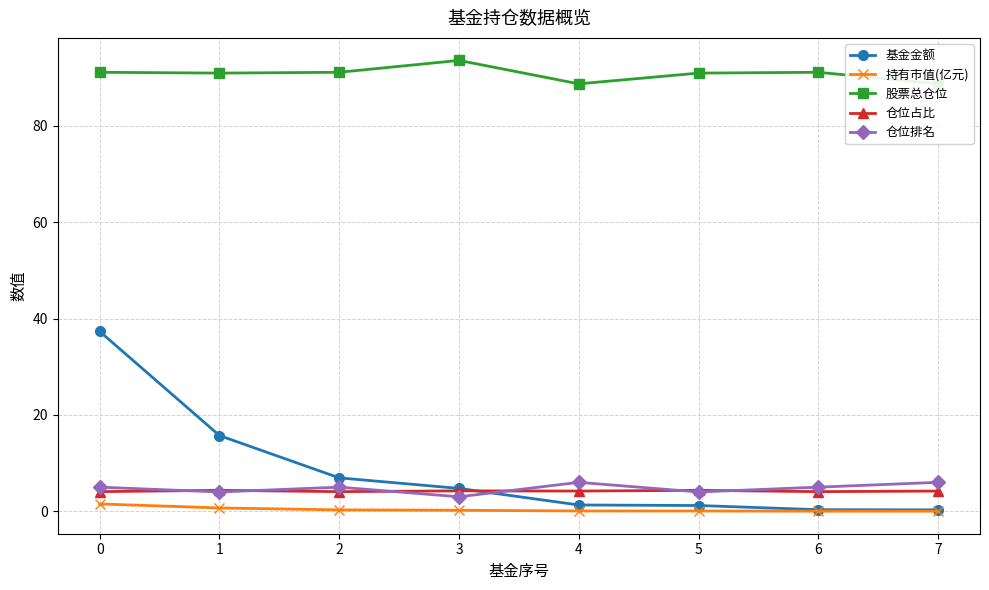

Reading right to left, list all the values displayed in this chart.

基金金额: 7=0.3	6=0.3	5=1.2	4=1.3	3=4.7	2=6.9	1=15.7	0=37.3
持有市值(亿元): 7=0.0	6=0.0	5=0.1	4=0.1	3=0.2	2=0.3	1=0.7	0=1.5
股票总仓位: 7=88.7	6=91.1	5=90.9	4=88.7	3=93.6	2=91.1	1=90.9	0=91.1
仓位占比: 7=4.2	6=4.1	5=4.3	4=4.2	3=4.2	2=4.1	1=4.3	0=4.1
仓位排名: 7=6.0	6=5.0	5=4.0	4=6.0	3=3.0	2=5.0	1=4.0	0=5.0